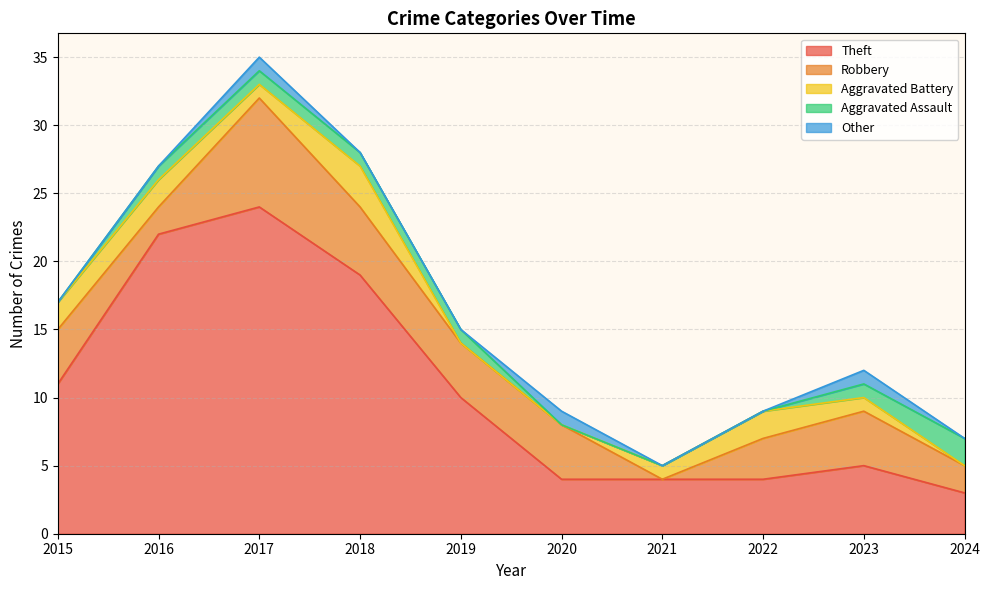

Read the Theft value at 2015, to the nearest 10.

10